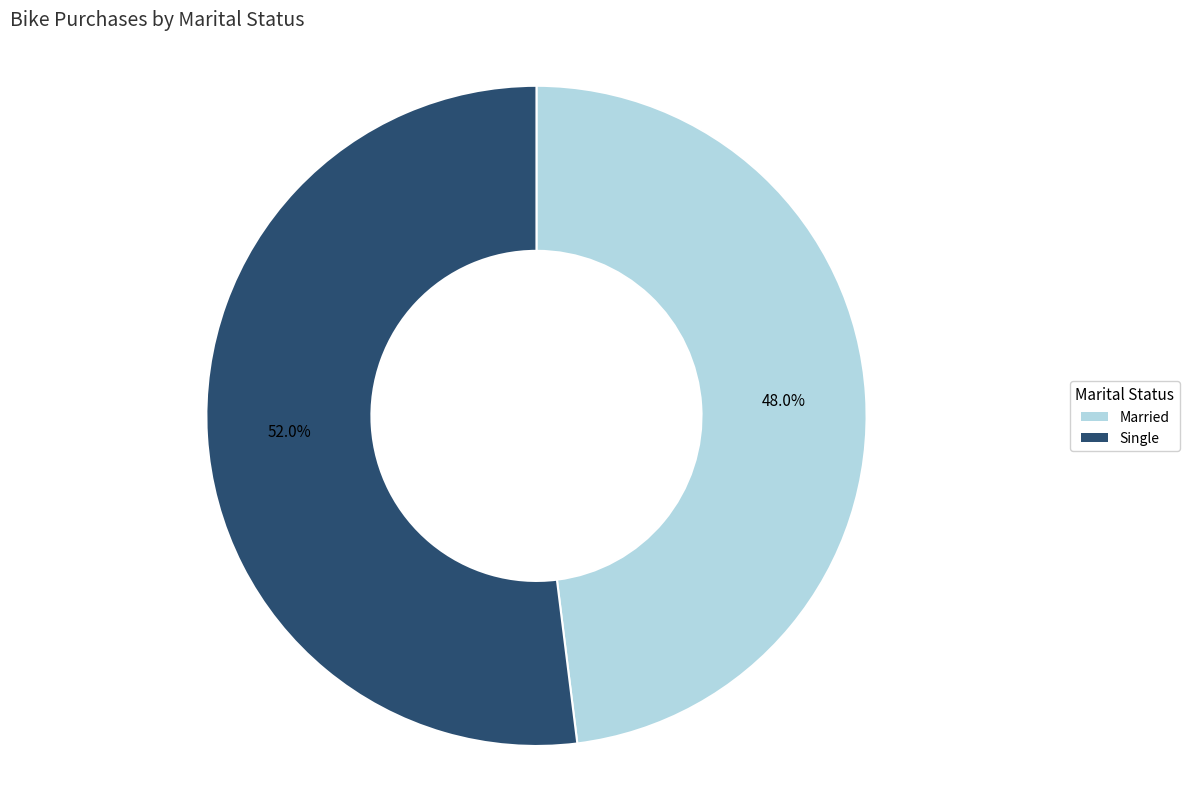

The Married slice represents 48% of the pie. True or false?

True